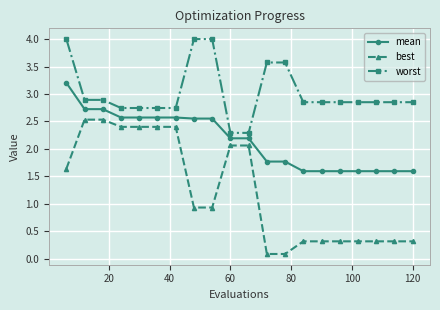

What are all the series names shown in the legend?

mean, best, worst